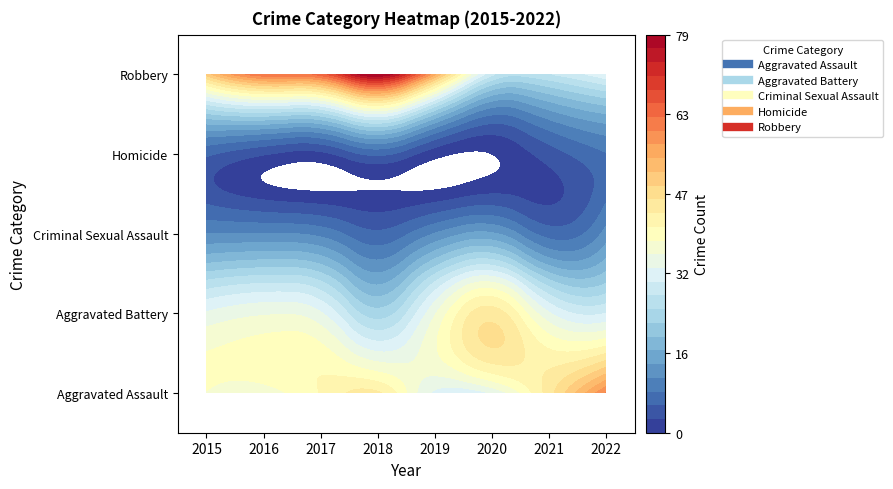

Reading right to left, what are all the values shown in this chart?

Aggravated Assault: 2022=60	2021=45	2020=33	2019=32	2018=44	2017=41	2016=37	2015=38
Aggravated Battery: 2022=30	2021=33	2020=45	2019=35	2018=23	2017=33	2016=35	2015=33
Criminal Sexual Assault: 2022=12	2021=7	2020=14	2019=11	2018=6	2017=10	2016=11	2015=11
Homicide: 2022=8	2021=4	2020=0	2019=1	2018=6	2017=2	2016=3	2015=6
Robbery: 2022=32	2021=27	2020=28	2019=55	2018=79	2017=64	2016=62	2015=50